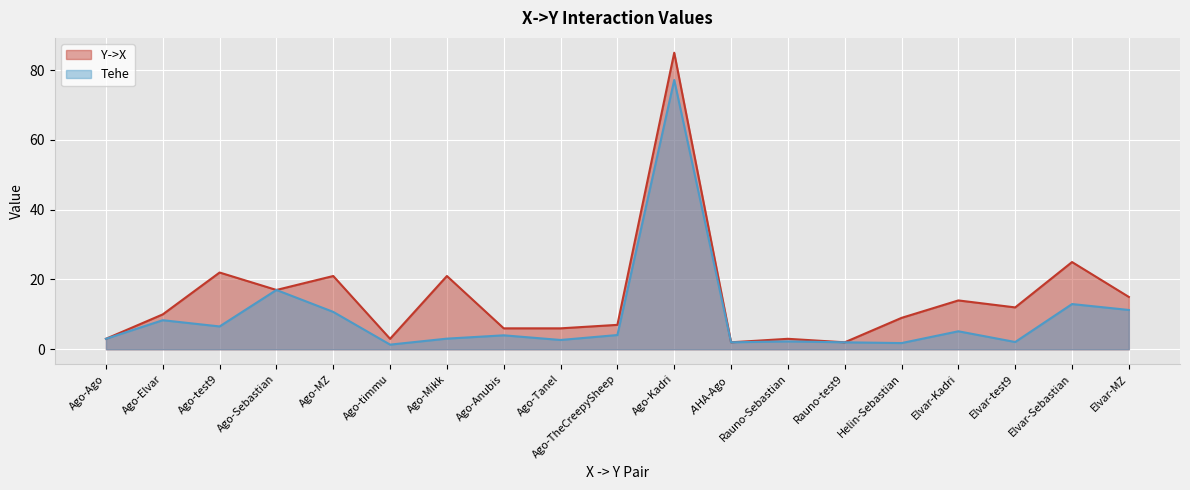

Which category has the highest value in the Y->X series?

Ago-Kadri